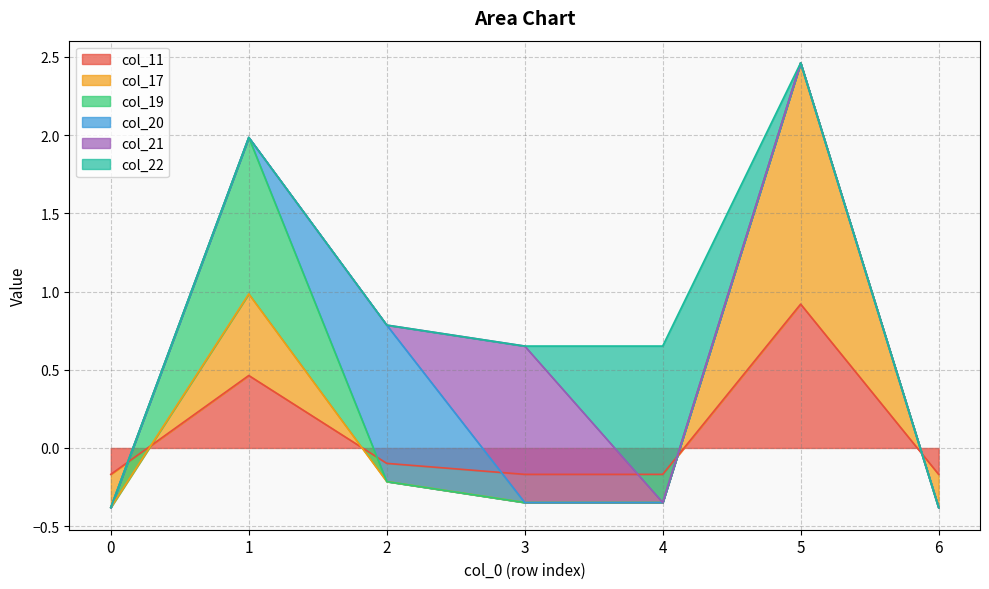

Between 2 and 3, which series saw the biggest shift?

col_20